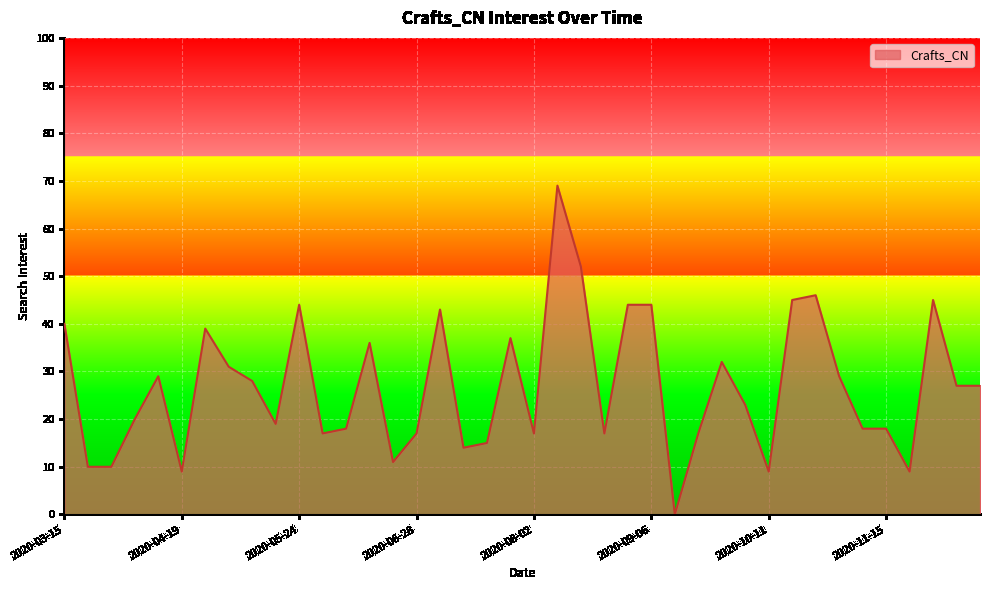

What is the difference between the maximum and minimum values?

69